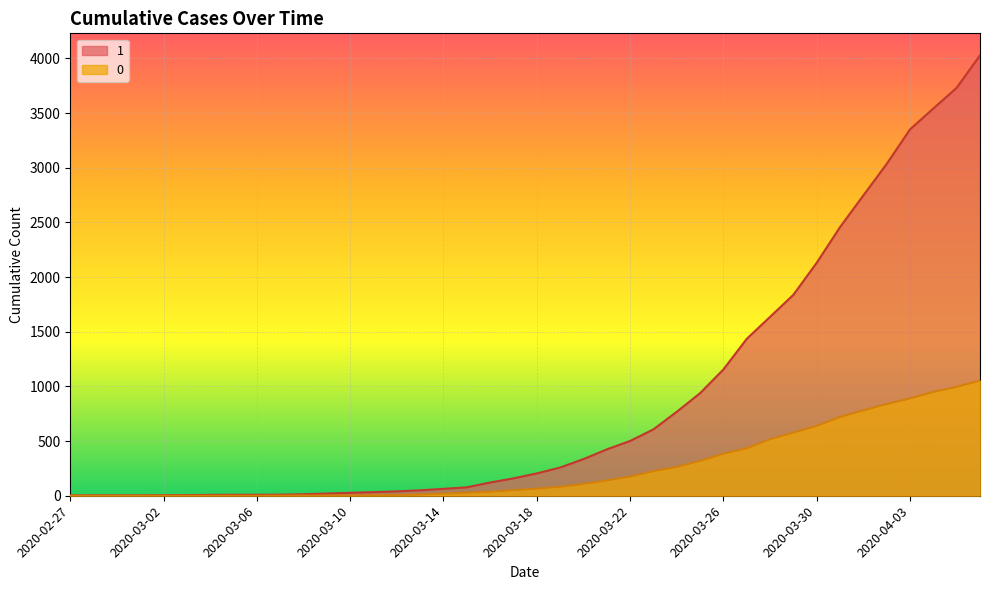

What is the difference between the highest and lowest values at 2020-03-04?

8